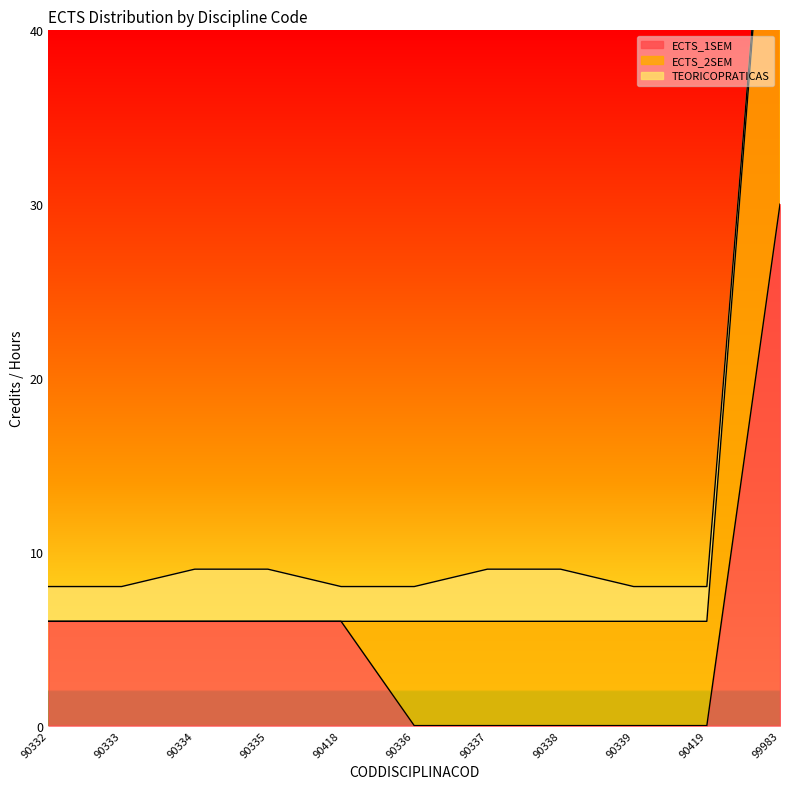

Rank the categories by ECTS_2SEM value from lowest to highest.

90332, 90333, 90334, 90335, 90418, 90336, 90337, 90338, 90339, 90419, 99983